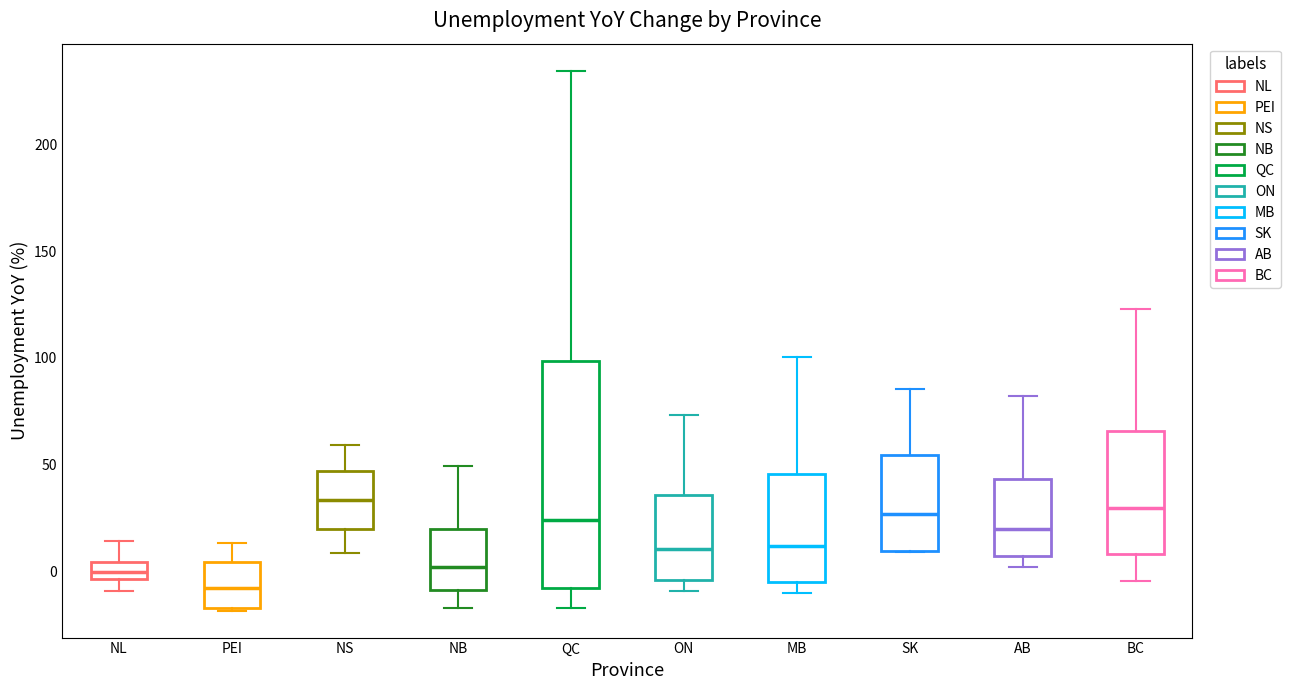

Reading left to right, read every box against the y-axis: the position of its median line, the range the box covers, and the ends of its whiskers. The values are not printed on the chart, so give them approximately, as read against the axis.

NL: median 0, box -5 to 5, whiskers -10 to 15
PEI: median -10, box -15 to 5, whiskers -20 to 15
NS: median 35, box 20 to 45, whiskers 10 to 60
NB: median 0, box -10 to 20, whiskers -15 to 50
QC: median 25, box -10 to 100, whiskers -15 to 235
ON: median 10, box -5 to 35, whiskers -10 to 75
MB: median 10, box -5 to 45, whiskers -10 to 100
SK: median 25, box 10 to 55, whiskers 10 to 85
AB: median 20, box 5 to 45, whiskers 0 to 80
BC: median 30, box 10 to 65, whiskers -5 to 125